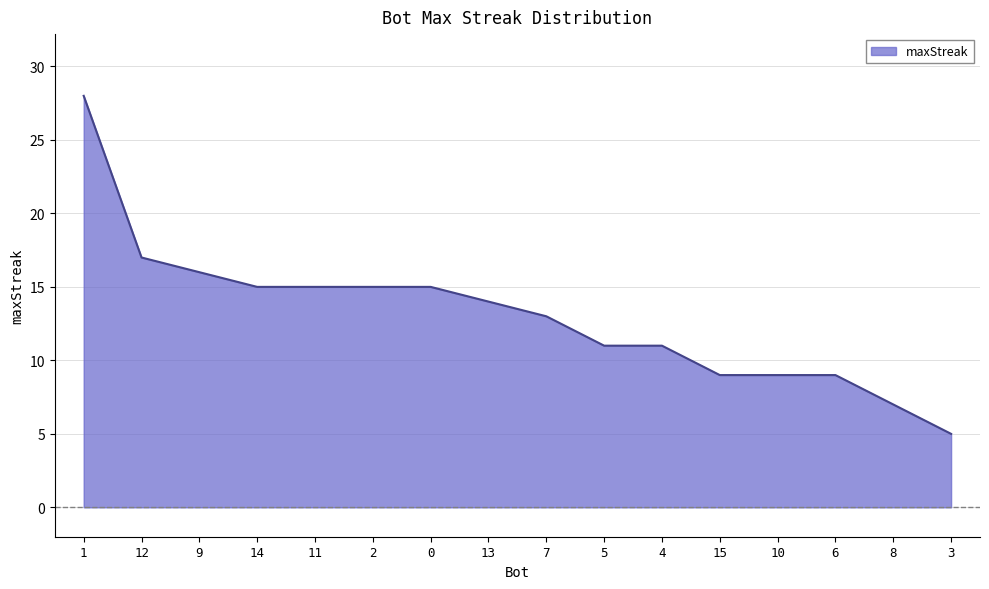

Is it true that the value at 0 is 15?

True